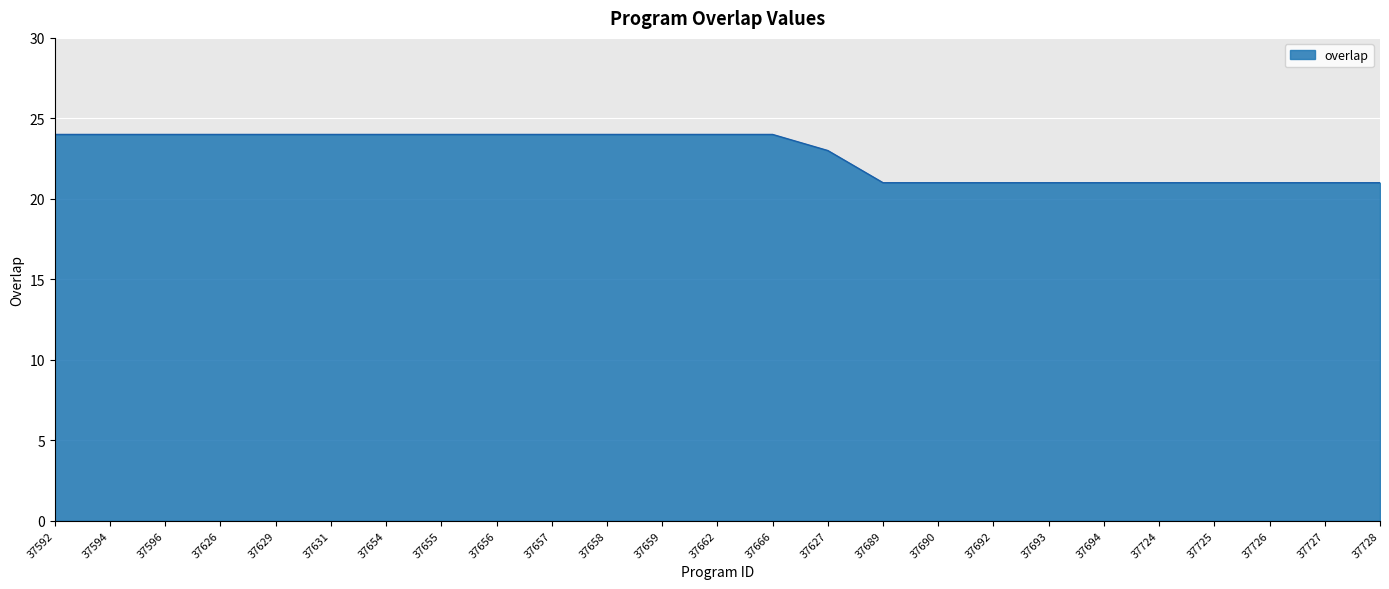

What is the difference between the values at 37690 and 37631?

3